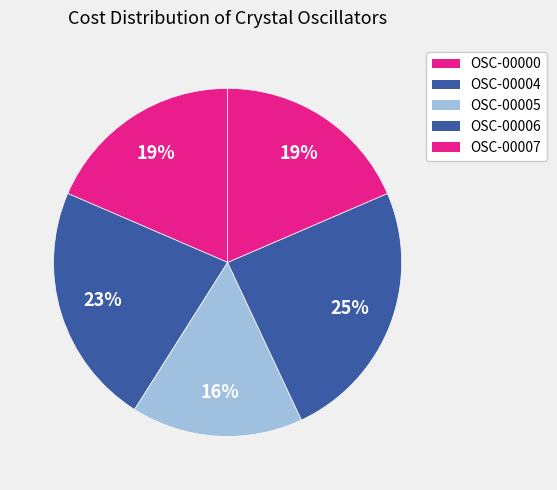

What is the total percentage of OSC-00006 and OSC-00000?

43.0%